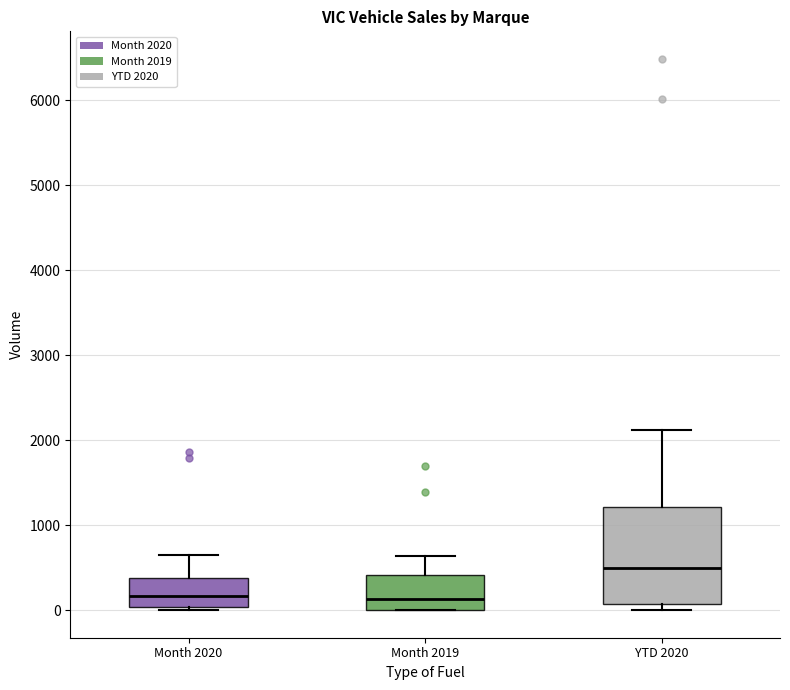

Reading left to right, transcribe this box plot: for each box, give where its median line is, the range the box spans, and where its two whiskers end, as read against the y-axis. The values are not printed on the chart, so give them approximately, as read against the axis.

Month 2020: median 200, box 0 to 400, whiskers 0 (just below the box's lower edge) to 600
Month 2019: median 100, box 0 to 400, whiskers 0 to 600
YTD 2020: median 500, box 100 to 1200, whiskers 0 to 2100